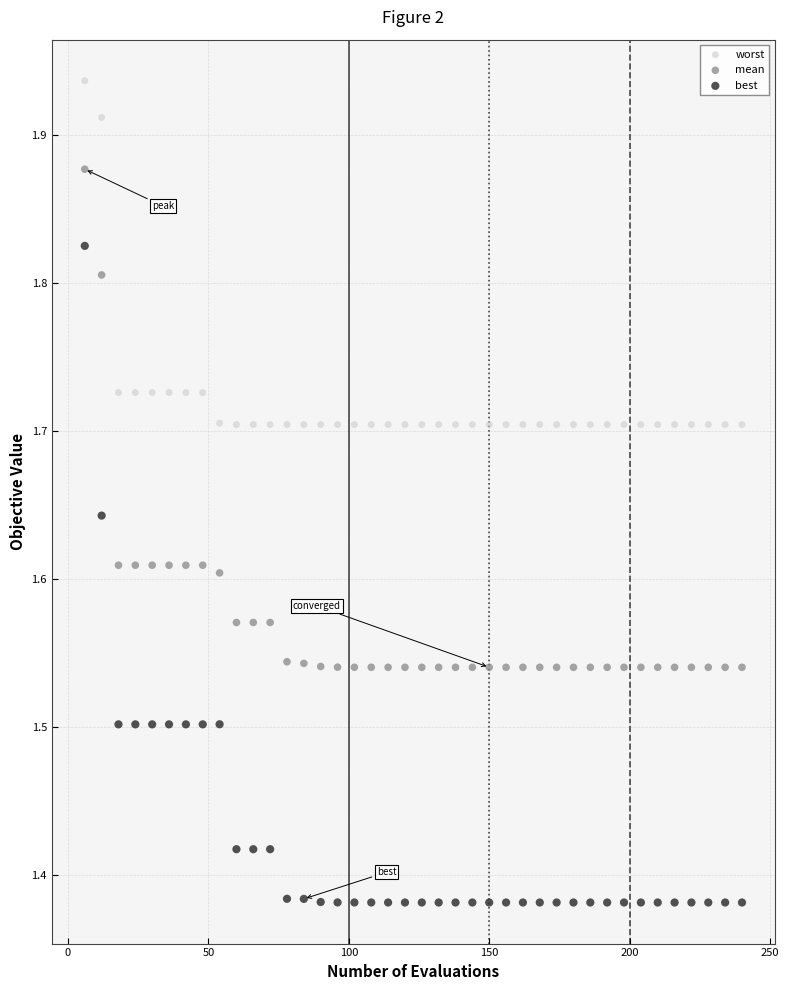

What is the X range (max minus min) for the scatter plot?

234.0